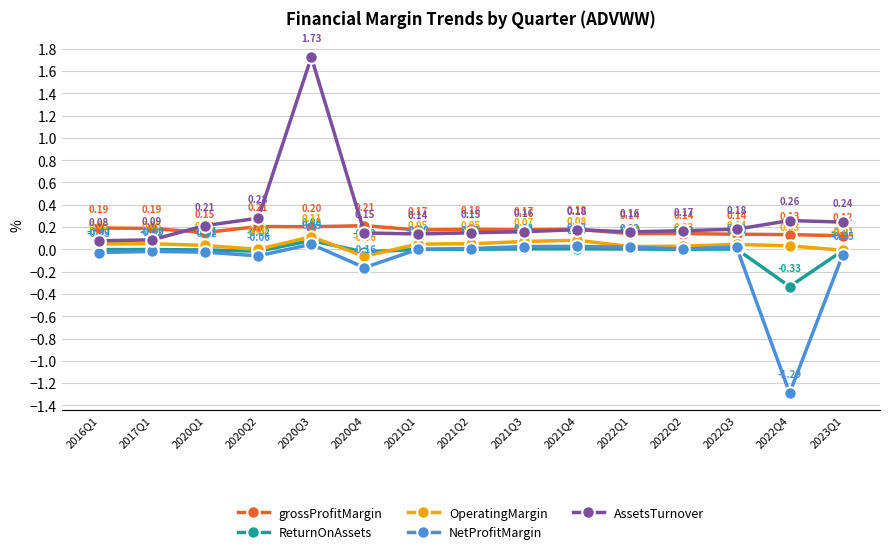

Between 2020Q2 and 2020Q3, which series saw the biggest shift?

AssetsTurnover